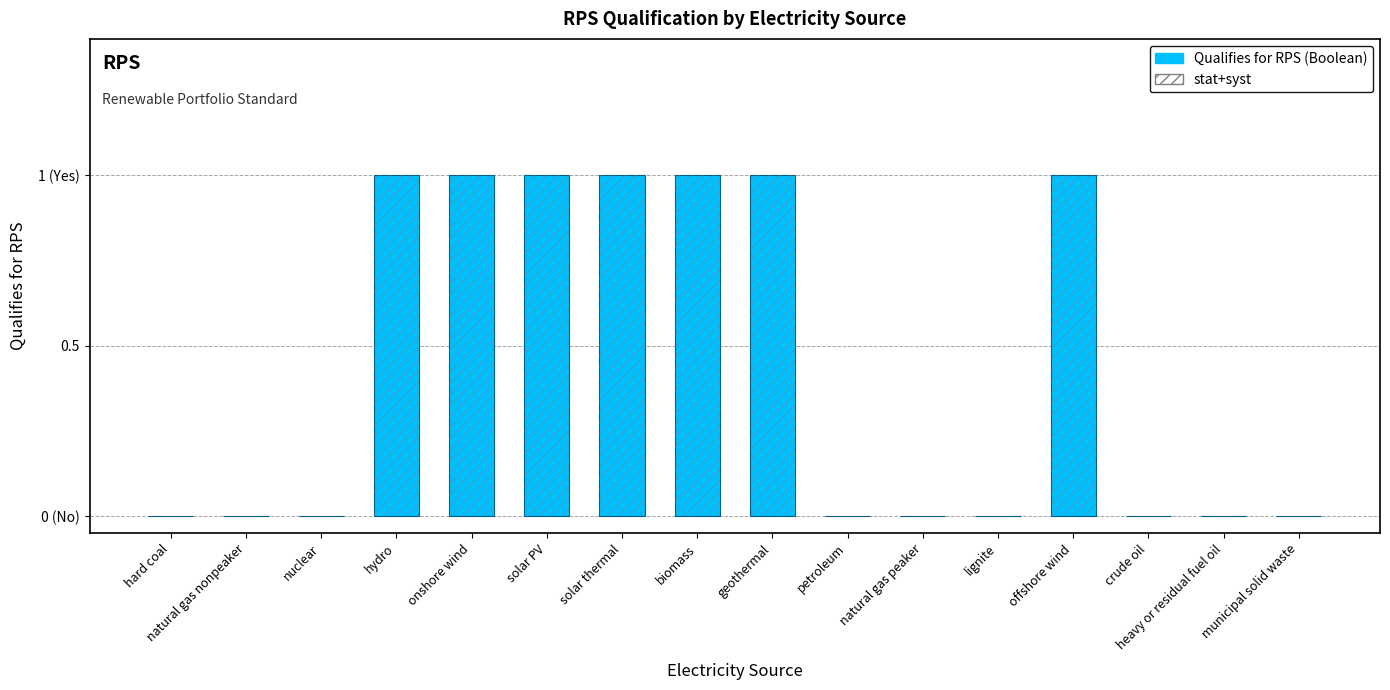

What is the difference between the maximum and second lowest values?

1